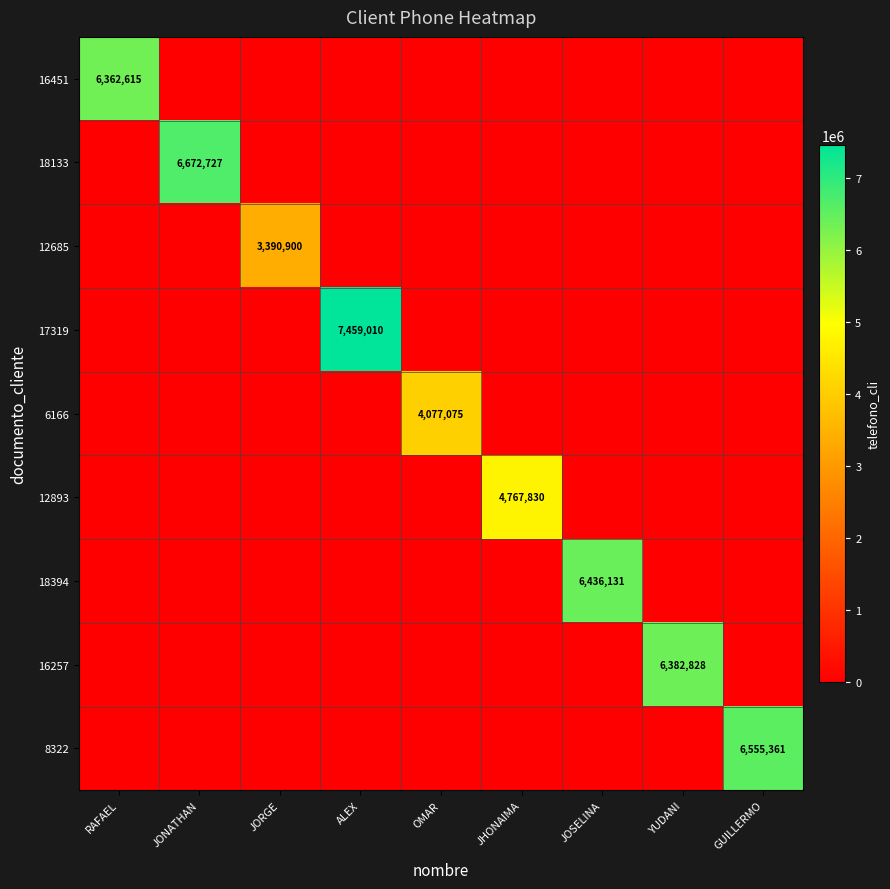

The 12685 series shows 3390900 at JORGE. True or false?

True